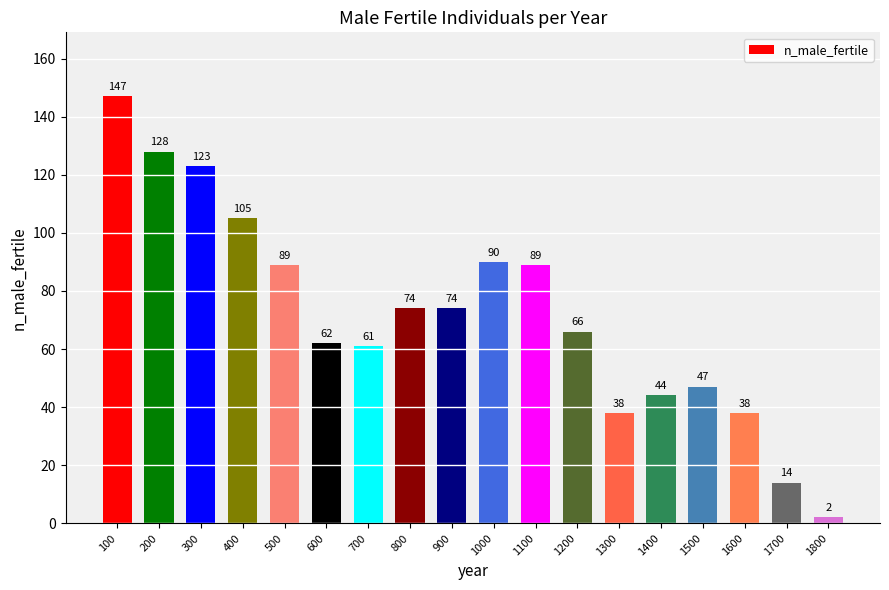

What is the value of the 11th bar from the left?

89